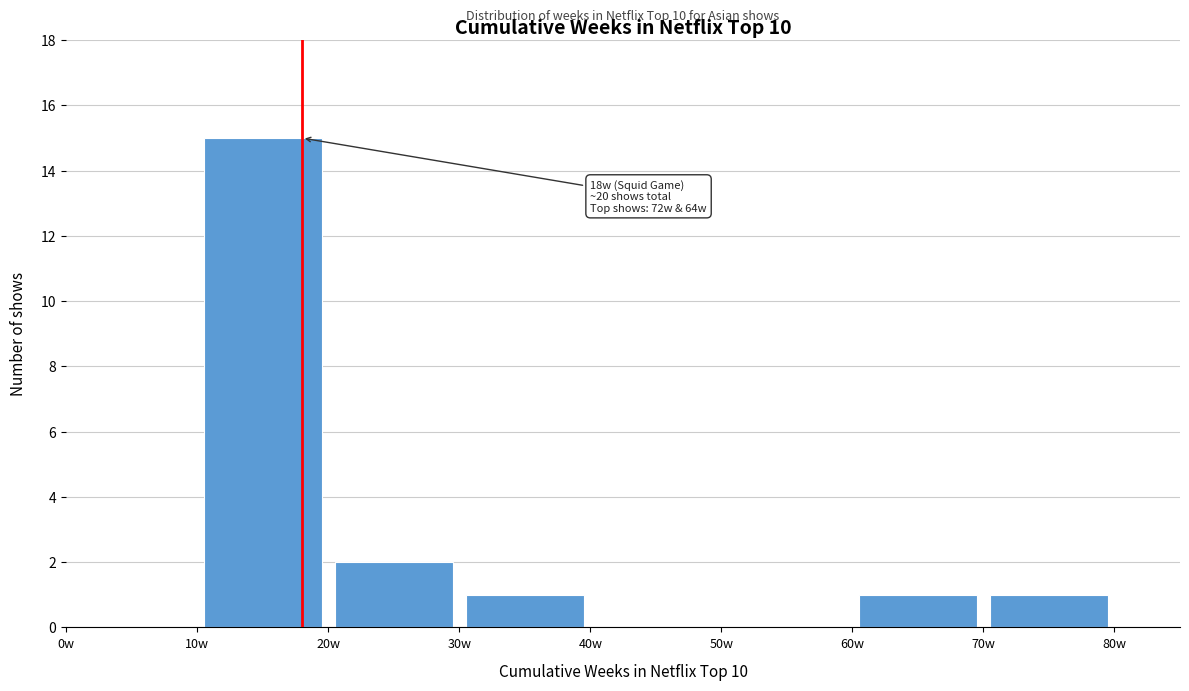

Which range on the x-axis has the tallest bar?

10 to 20